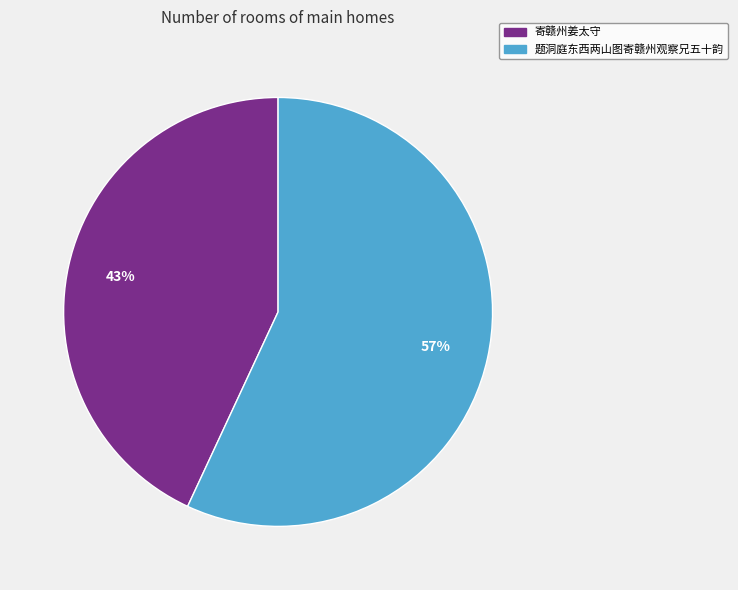

What is the largest slice in the pie chart?

题洞庭东西两山图寄赣州观察兄五十韵